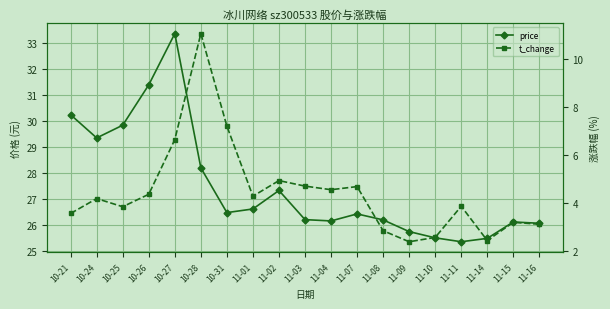

List the labels in order of t_change value, smallest first.

11-09, 11-14, 11-10, 11-08, 11-16, 11-15, 10-21, 10-25, 11-11, 10-24, 11-01, 10-26, 11-04, 11-07, 11-03, 11-02, 10-27, 10-31, 10-28